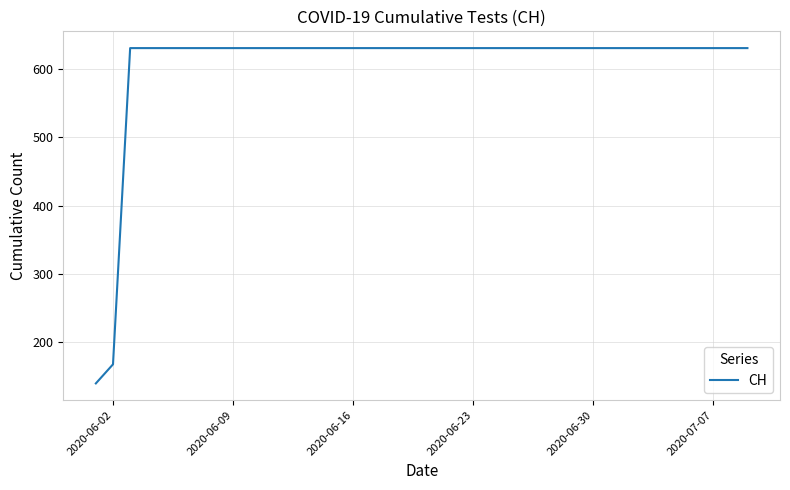

What is the difference between the maximum and minimum values?

492